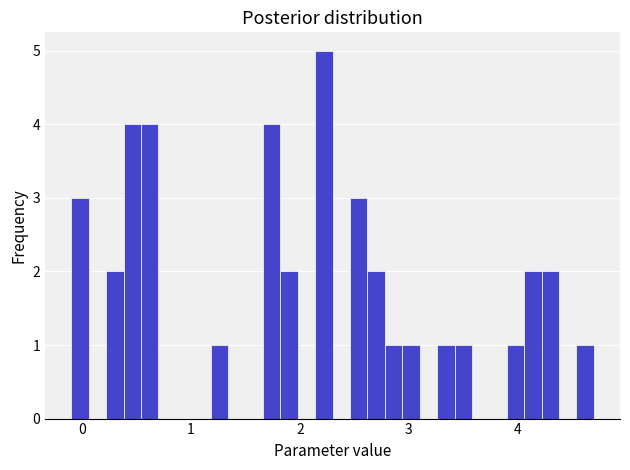

Around what value on the x-axis is the tallest bar? Give the approximate position of its centre, as read against the axis.

2.2